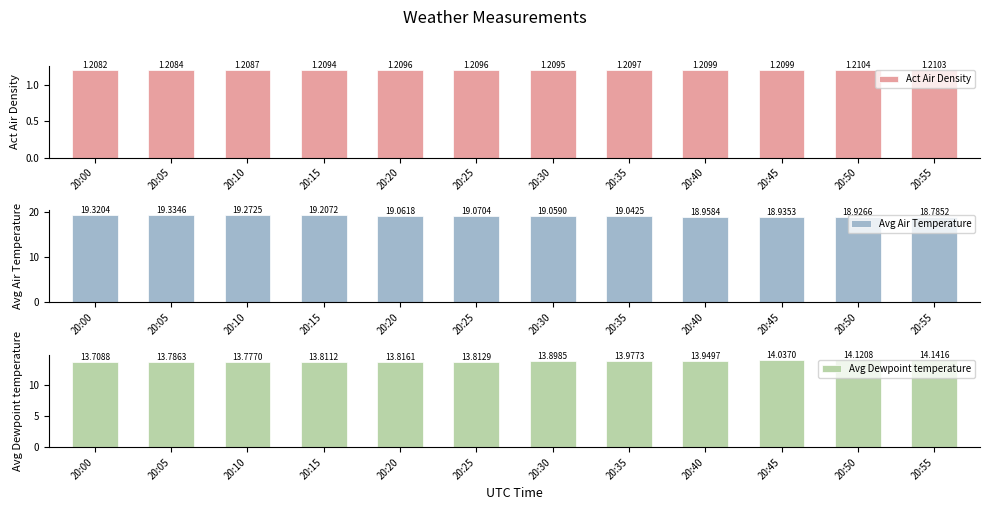

What is the difference between the Avg Air Temperature values at 20:55 and 20:15?

0.4